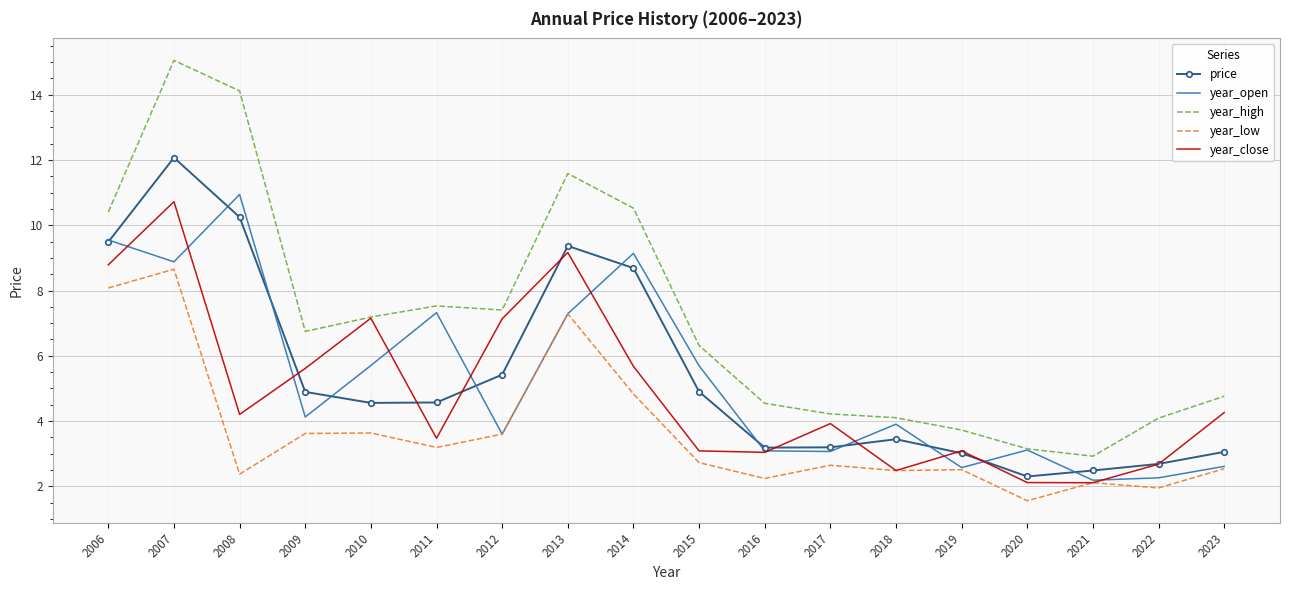

True or false: year_open and year_close cross at least once.

True